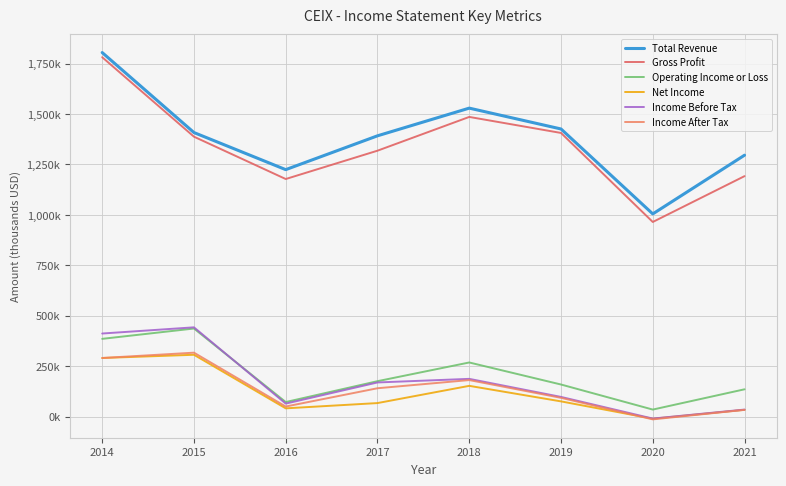

Count the number of categories in the chart.

8